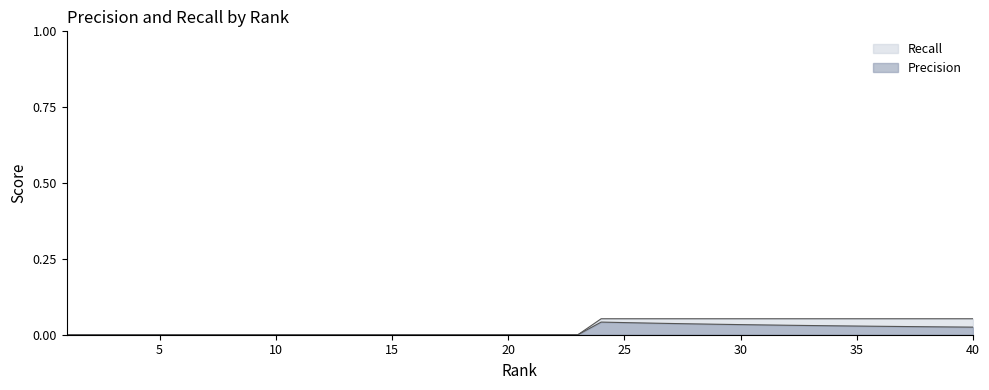

Which series has the largest range (max minus min)?

Recall